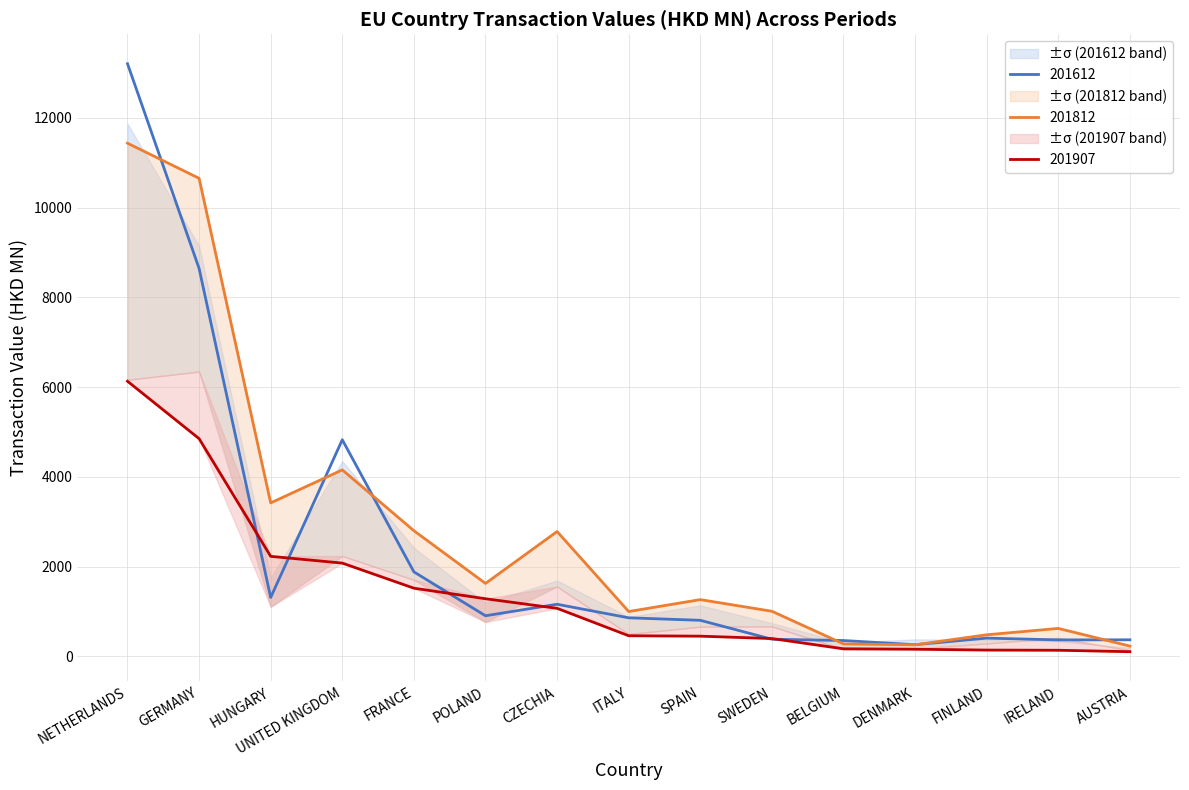

What is the lowest value of the 201612 series?

261.1